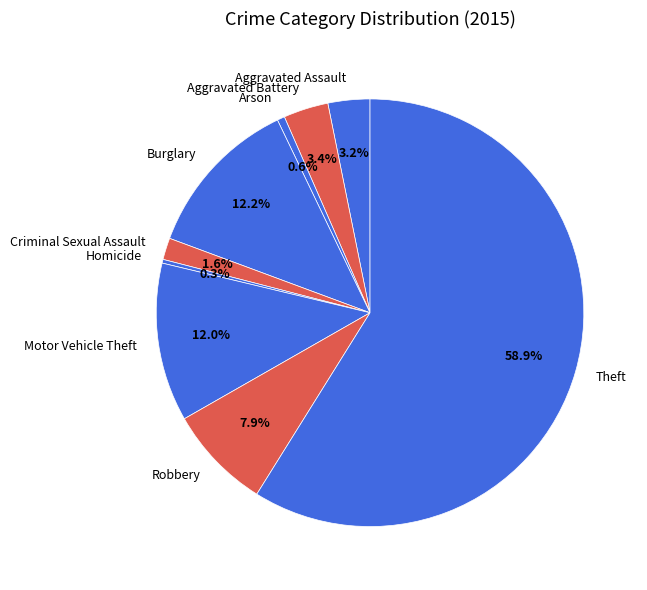

To the nearest percent, what is the difference between the largest and smallest slice percentages?

59%